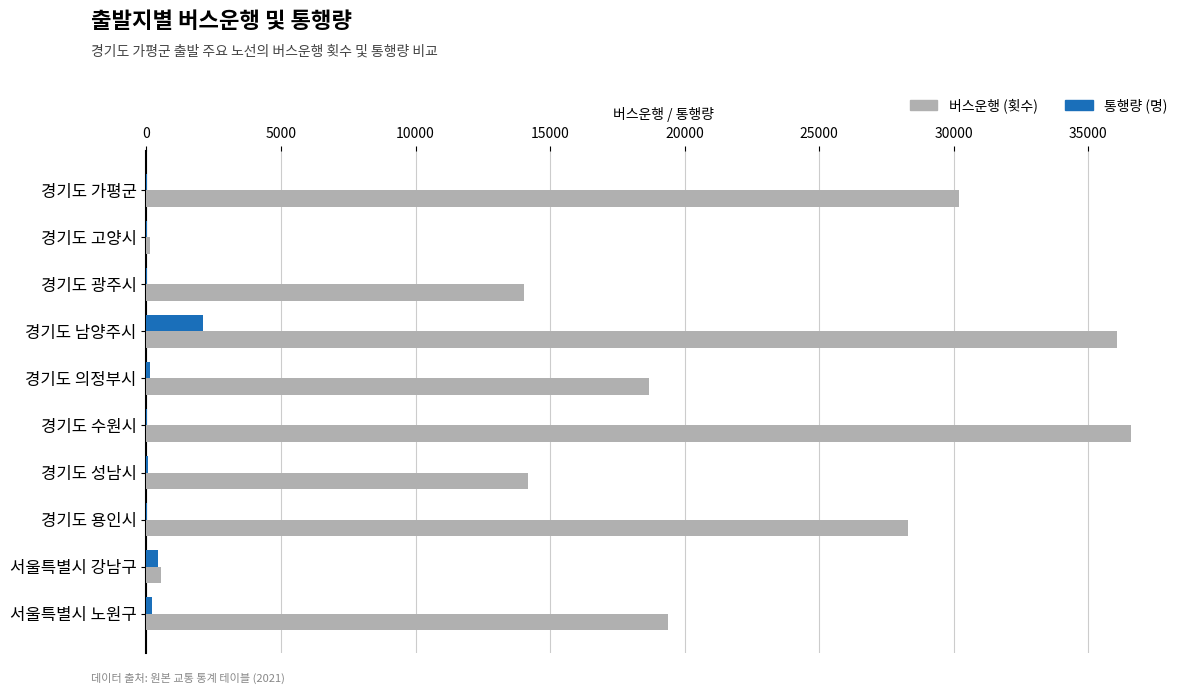

At which category is the sum across all series the highest?

경기도 남양주시